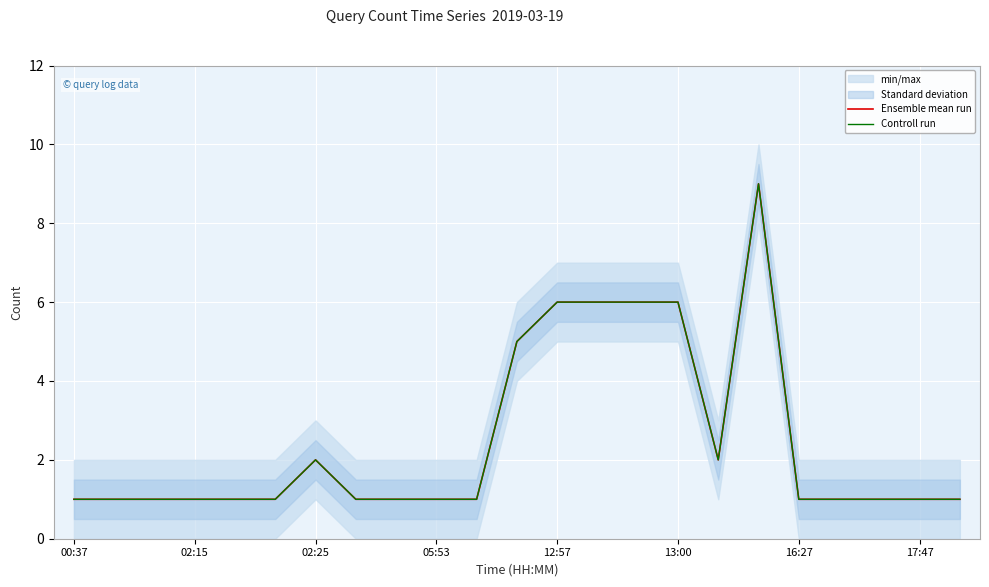

At how many categories does at least one series exceed 2?

6